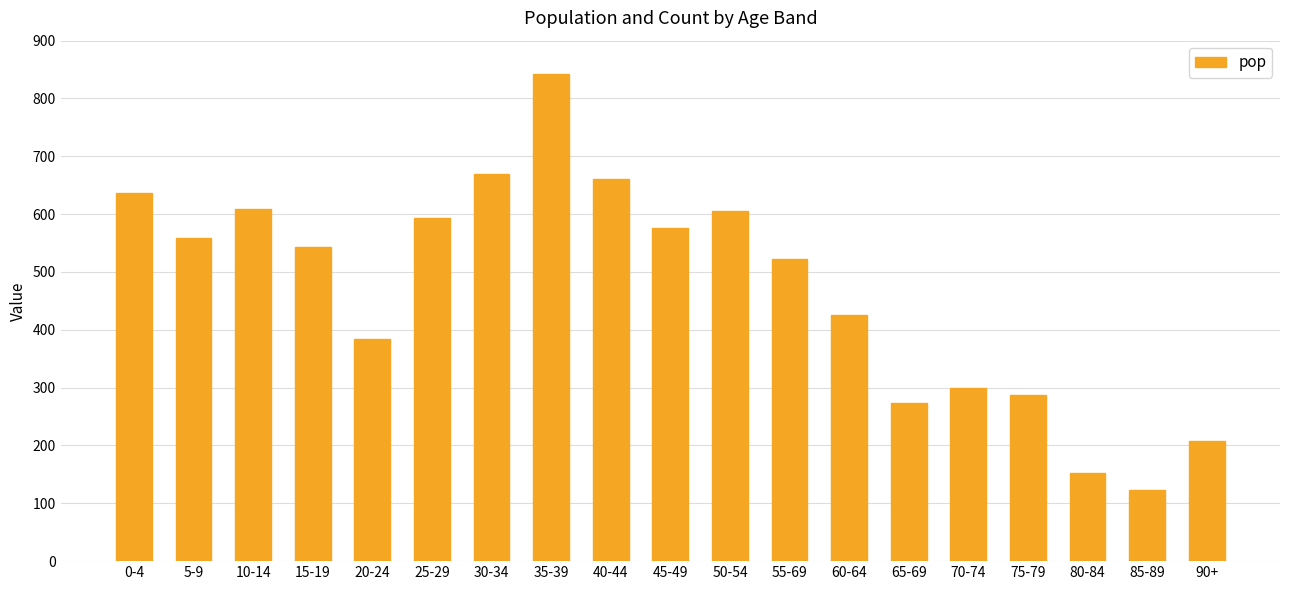

How many distinct data groups are displayed?

1